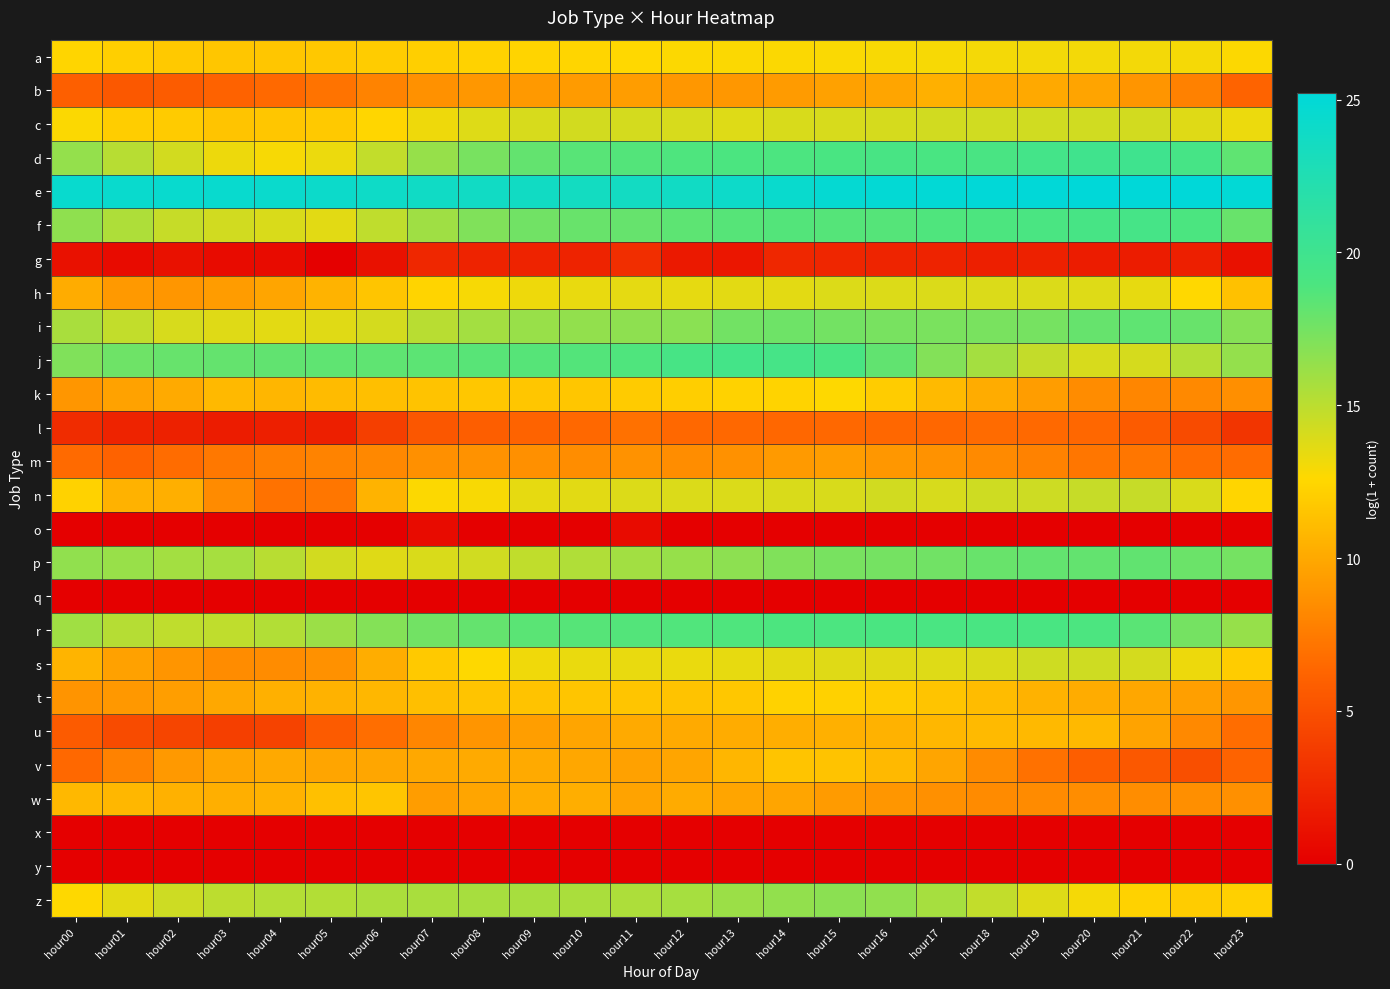

Reading left to right, transcribe all the data shown in this chart.

a: hour00=12.4	hour01=12.1	hour02=11.8	hour03=11.6	hour04=11.6	hour05=11.7	hour06=11.9	hour07=12.1	hour08=12.2	hour09=12.4	hour10=12.4	hour11=12.6	hour12=12.7	hour13=12.7	hour14=12.7	hour15=12.8	hour16=12.8	hour17=12.9	hour18=13.0	hour19=13.0	hour20=13.0	hour21=13.0	hour22=12.9	hour23=12.7
b: hour00=6.0	hour01=5.5	hour02=5.7	hour03=6.1	hour04=6.5	hour05=7.1	hour06=7.9	hour07=8.7	hour08=9.0	hour09=9.2	hour10=9.2	hour11=9.4	hour12=9.1	hour13=9.1	hour14=9.2	hour15=9.6	hour16=9.8	hour17=10.4	hour18=10.0	hour19=10.0	hour20=9.7	hour21=9.0	hour22=7.8	hour23=6.2
c: hour00=12.7	hour01=12.0	hour02=11.9	hour03=11.5	hour04=11.6	hour05=11.8	hour06=12.5	hour07=13.2	hour08=13.8	hour09=14.0	hour10=14.2	hour11=14.1	hour12=14.0	hour13=13.8	hour14=14.0	hour15=14.0	hour16=14.1	hour17=14.2	hour18=14.3	hour19=14.3	hour20=14.3	hour21=14.1	hour22=13.7	hour23=13.3
d: hour00=16.4	hour01=15.2	hour02=14.2	hour03=13.2	hour04=12.9	hour05=13.3	hour06=14.7	hour07=16.3	hour08=17.4	hour09=18.1	hour10=18.5	hour11=18.6	hour12=18.9	hour13=19.0	hour14=19.0	hour15=19.2	hour16=19.2	hour17=19.2	hour18=19.2	hour19=19.6	hour20=19.9	hour21=20.0	hour22=19.4	hour23=18.2
e: hour00=24.4	hour01=24.4	hour02=24.5	hour03=24.5	hour04=24.4	hour05=24.2	hour06=24.0	hour07=23.9	hour08=23.8	hour09=23.7	hour10=23.6	hour11=23.6	hour12=23.8	hour13=24.1	hour14=24.4	hour15=24.7	hour16=24.9	hour17=25.0	hour18=25.1	hour19=25.1	hour20=25.2	hour21=25.2	hour22=25.2	hour23=25.0
f: hour00=16.6	hour01=15.4	hour02=14.6	hour03=14.2	hour04=13.9	hour05=13.6	hour06=14.8	hour07=16.0	hour08=17.1	hour09=17.6	hour10=17.9	hour11=18.0	hour12=18.3	hour13=18.5	hour14=18.7	hour15=18.6	hour16=18.6	hour17=18.8	hour18=18.9	hour19=19.1	hour20=19.3	hour21=19.5	hour22=19.0	hour23=17.9
g: hour00=1.1	hour01=0.7	hour02=1.1	hour03=0.7	hour04=0.7	hour05=0.0	hour06=1.1	hour07=2.5	hour08=2.2	hour09=2.2	hour10=2.2	hour11=2.9	hour12=1.6	hour13=1.4	hour14=2.5	hour15=2.4	hour16=2.3	hour17=2.2	hour18=1.9	hour19=2.1	hour20=1.8	hour21=1.8	hour22=1.9	hour23=1.1
h: hour00=10.2	hour01=9.2	hour02=9.0	hour03=9.3	hour04=9.8	hour05=10.6	hour06=11.5	hour07=12.4	hour08=12.9	hour09=13.2	hour10=13.4	hour11=13.5	hour12=13.5	hour13=13.6	hour14=13.6	hour15=13.8	hour16=13.8	hour17=13.9	hour18=13.9	hour19=13.9	hour20=13.8	hour21=13.4	hour22=12.6	hour23=11.4
i: hour00=15.7	hour01=14.8	hour02=14.0	hour03=13.7	hour04=13.6	hour05=13.7	hour06=14.1	hour07=15.1	hour08=15.8	hour09=16.2	hour10=16.5	hour11=16.6	hour12=16.8	hour13=17.6	hour14=17.7	hour15=17.5	hour16=17.4	hour17=17.3	hour18=17.3	hour19=17.4	hour20=18.0	hour21=18.3	hour22=17.9	hour23=16.9
j: hour00=17.1	hour01=17.7	hour02=17.9	hour03=18.1	hour04=18.2	hour05=18.3	hour06=18.3	hour07=18.4	hour08=18.5	hour09=18.6	hour10=18.6	hour11=18.8	hour12=19.4	hour13=19.5	hour14=19.4	hour15=19.1	hour16=18.1	hour17=17.0	hour18=15.8	hour19=14.7	hour20=14.0	hour21=14.1	hour22=15.3	hour23=16.4
k: hour00=9.0	hour01=9.6	hour02=10.1	hour03=10.9	hour04=10.7	hour05=11.0	hour06=11.2	hour07=11.5	hour08=11.7	hour09=11.6	hour10=11.6	hour11=11.9	hour12=12.1	hour13=12.3	hour14=12.3	hour15=12.6	hour16=12.0	hour17=11.0	hour18=10.2	hour19=9.3	hour20=8.4	hour21=8.1	hour22=8.3	hour23=8.6
l: hour00=2.8	hour01=2.2	hour02=2.1	hour03=1.8	hour04=1.9	hour05=1.9	hour06=3.9	hour07=5.4	hour08=5.9	hour09=6.2	hour10=6.4	hour11=6.9	hour12=6.4	hour13=6.5	hour14=6.4	hour15=6.5	hour16=6.4	hour17=6.4	hour18=6.6	hour19=6.5	hour20=6.4	hour21=5.7	hour22=4.7	hour23=3.3
m: hour00=6.6	hour01=6.1	hour02=6.7	hour03=7.3	hour04=7.7	hour05=8.0	hour06=8.2	hour07=8.6	hour08=8.7	hour09=8.6	hour10=8.5	hour11=8.8	hour12=8.5	hour13=8.7	hour14=9.2	hour15=9.4	hour16=9.1	hour17=8.7	hour18=8.3	hour19=7.8	hour20=7.2	hour21=7.2	hour22=6.7	hour23=6.7
n: hour00=12.3	hour01=10.5	hour02=10.4	hour03=8.4	hour04=7.0	hour05=7.2	hour06=10.5	hour07=12.7	hour08=12.8	hour09=13.5	hour10=13.6	hour11=13.8	hour12=13.9	hour13=13.9	hour14=13.9	hour15=13.9	hour16=14.2	hour17=14.0	hour18=14.3	hour19=14.4	hour20=14.6	hour21=14.6	hour22=13.9	hour23=12.5
o: hour00=0.0	hour01=0.0	hour02=0.0	hour03=0.0	hour04=0.0	hour05=0.0	hour06=0.0	hour07=0.7	hour08=0.0	hour09=0.0	hour10=0.0	hour11=0.7	hour12=0.0	hour13=0.0	hour14=0.0	hour15=0.0	hour16=0.0	hour17=0.0	hour18=0.0	hour19=0.0	hour20=0.0	hour21=0.0	hour22=0.0	hour23=0.0
p: hour00=16.5	hour01=16.2	hour02=15.9	hour03=15.7	hour04=15.1	hour05=14.2	hour06=13.7	hour07=13.9	hour08=14.2	hour09=14.8	hour10=15.4	hour11=15.9	hour12=16.3	hour13=16.6	hour14=17.1	hour15=17.4	hour16=17.5	hour17=17.6	hour18=17.9	hour19=18.1	hour20=18.1	hour21=18.1	hour22=17.8	hour23=17.5
q: hour00=0.0	hour01=0.0	hour02=0.0	hour03=0.0	hour04=0.0	hour05=0.0	hour06=0.0	hour07=0.0	hour08=0.0	hour09=0.0	hour10=0.0	hour11=0.0	hour12=0.0	hour13=0.0	hour14=0.0	hour15=0.0	hour16=0.0	hour17=0.0	hour18=0.0	hour19=0.0	hour20=0.0	hour21=0.0	hour22=0.0	hour23=0.0
r: hour00=15.9	hour01=15.2	hour02=14.9	hour03=14.9	hour04=15.3	hour05=16.1	hour06=16.9	hour07=17.6	hour08=18.1	hour09=18.4	hour10=18.5	hour11=18.7	hour12=18.7	hour13=18.8	hour14=18.9	hour15=19.0	hour16=19.0	hour17=19.1	hour18=19.1	hour19=19.1	hour20=19.0	hour21=18.4	hour22=17.5	hour23=16.3
s: hour00=10.6	hour01=9.6	hour02=8.9	hour03=8.4	hour04=8.4	hour05=8.7	hour06=10.2	hour07=11.8	hour08=12.6	hour09=13.1	hour10=13.3	hour11=13.4	hour12=13.3	hour13=13.4	hour14=13.6	hour15=13.7	hour16=13.7	hour17=13.8	hour18=13.9	hour19=14.3	hour20=14.3	hour21=14.1	hour22=13.2	hour23=12.0
t: hour00=8.9	hour01=9.1	hour02=9.4	hour03=10.0	hour04=10.4	hour05=10.5	hour06=10.8	hour07=11.2	hour08=11.5	hour09=11.5	hour10=11.6	hour11=11.5	hour12=11.4	hour13=11.6	hour14=12.3	hour15=12.2	hour16=11.9	hour17=11.5	hour18=11.0	hour19=10.5	hour20=10.2	hour21=9.9	hour22=9.5	hour23=9.0
u: hour00=5.7	hour01=4.7	hour02=4.3	hour03=3.9	hour04=4.2	hour05=5.7	hour06=6.8	hour07=8.1	hour08=8.9	hour09=9.4	hour10=9.8	hour11=10.1	hour12=10.1	hour13=10.2	hour14=10.3	hour15=10.4	hour16=10.5	hour17=10.7	hour18=10.9	hour19=10.9	hour20=10.9	hour21=9.7	hour22=8.2	hour23=6.7
v: hour00=6.5	hour01=7.9	hour02=9.1	hour03=9.8	hour04=10.0	hour05=9.8	hour06=9.9	hour07=10.0	hour08=10.1	hour09=10.1	hour10=9.9	hour11=9.6	hour12=9.8	hour13=10.7	hour14=11.5	hour15=11.5	hour16=10.9	hour17=9.8	hour18=8.4	hour19=7.0	hour20=5.9	hour21=5.5	hour22=5.0	hour23=6.1
w: hour00=10.9	hour01=10.7	hour02=10.5	hour03=10.4	hour04=10.5	hour05=11.3	hour06=11.5	hour07=9.4	hour08=9.8	hour09=10.2	hour10=10.3	hour11=9.7	hour12=10.1	hour13=9.8	hour14=9.8	hour15=9.3	hour16=9.0	hour17=8.7	hour18=8.4	hour19=8.4	hour20=8.5	hour21=8.5	hour22=8.6	hour23=8.7
x: hour00=0.0	hour01=0.0	hour02=0.0	hour03=0.0	hour04=0.0	hour05=0.0	hour06=0.0	hour07=0.0	hour08=0.0	hour09=0.0	hour10=0.0	hour11=0.0	hour12=0.0	hour13=0.0	hour14=0.0	hour15=0.0	hour16=0.0	hour17=0.0	hour18=0.0	hour19=0.0	hour20=0.0	hour21=0.0	hour22=0.0	hour23=0.0
y: hour00=0.0	hour01=0.0	hour02=0.0	hour03=0.0	hour04=0.0	hour05=0.0	hour06=0.0	hour07=0.0	hour08=0.0	hour09=0.0	hour10=0.0	hour11=0.0	hour12=0.0	hour13=0.0	hour14=0.0	hour15=0.0	hour16=0.0	hour17=0.0	hour18=0.0	hour19=0.0	hour20=0.0	hour21=0.0	hour22=0.0	hour23=0.0
z: hour00=12.6	hour01=13.6	hour02=14.4	hour03=15.0	hour04=15.3	hour05=15.3	hour06=15.5	hour07=15.7	hour08=15.7	hour09=15.7	hour10=15.6	hour11=15.5	hour12=15.7	hour13=16.1	hour14=16.5	hour15=16.7	hour16=16.5	hour17=15.8	hour18=14.8	hour19=13.8	hour20=13.0	hour21=12.3	hour22=11.9	hour23=12.2